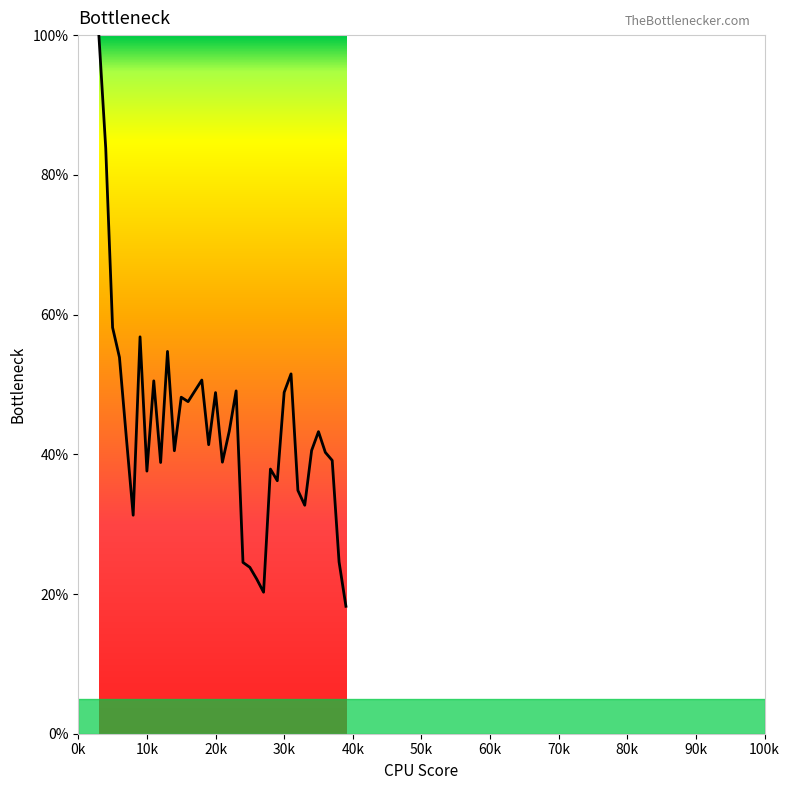

What is the difference between the maximum and minimum values?

81.8